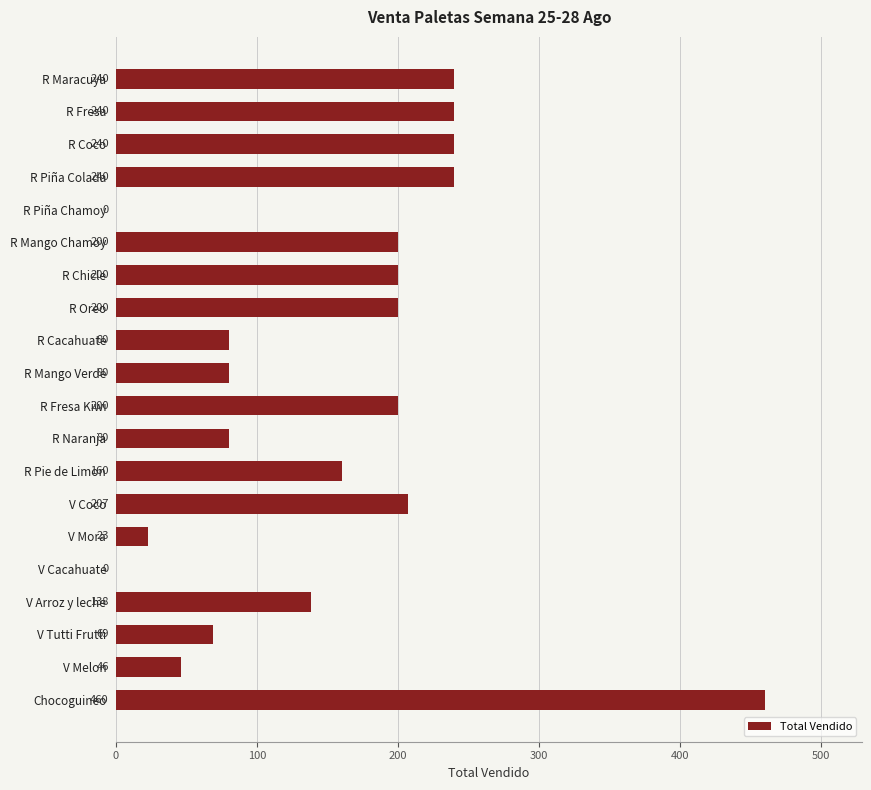

Reading top to bottom, transcribe all the data shown in this chart.

R Maracuya=240	R Fresa=240	R Coco=240	R Piña Colada=240	R Piña Chamoy=0	R Mango Chamoy=200	R Chicle=200	R Oreo=200	R Cacahuate=80	R Mango Verde=80	R Fresa Kiwi=200	R Naranja=80	R Pie de Limon=160	V Coco=207	V Mora=23	V Cacahuate=0	V Arroz y leche=138	V Tutti Frutti=69	V Melon=46	Chocoguineo=460